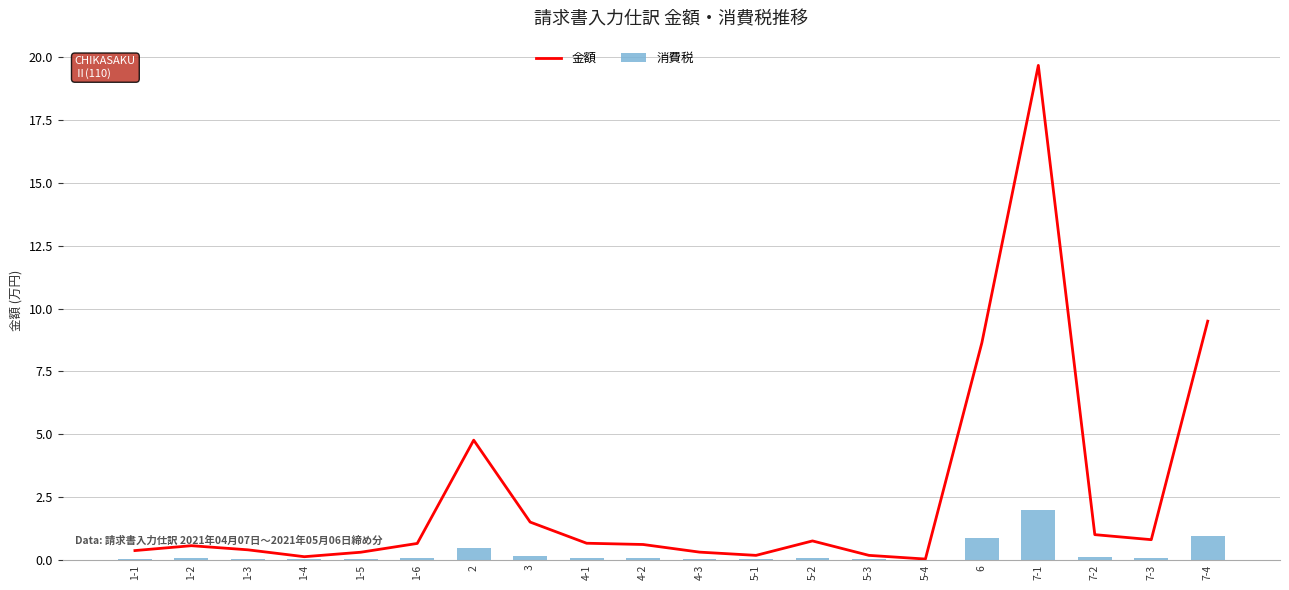

Which has a higher value, 7-1 or 7-4?

7-1